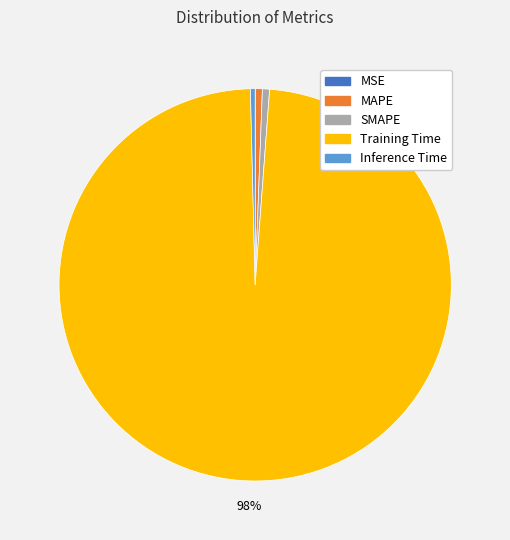

To the nearest percent, what is the average slice percentage?

20%